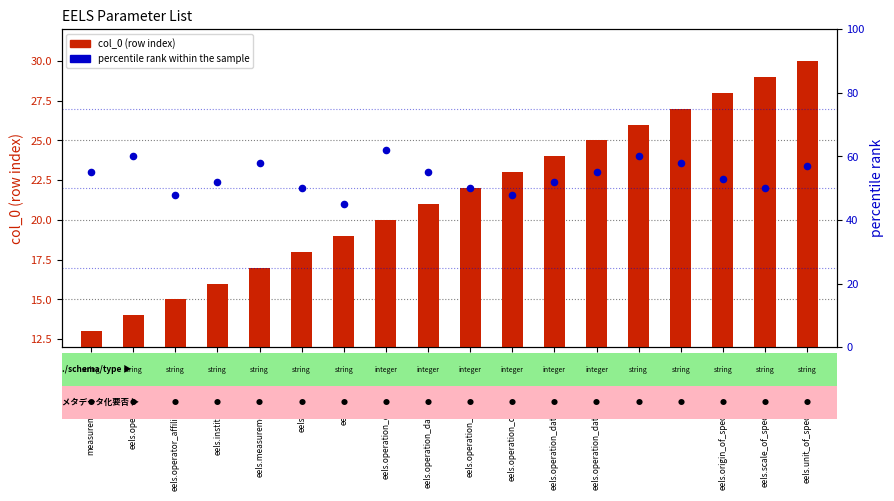

Is the value of percentile rank within the sample at measurement_technique greater than the value of col_0 (row index) at eels.measurement_instrument?

Yes